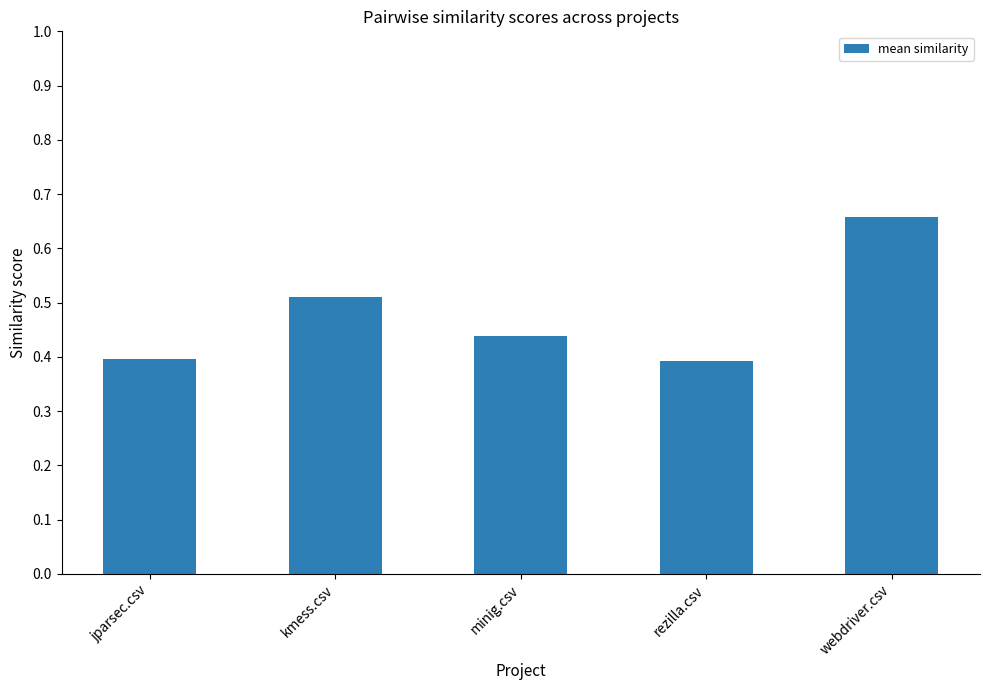

Count the values in the range 0 to 1.

5